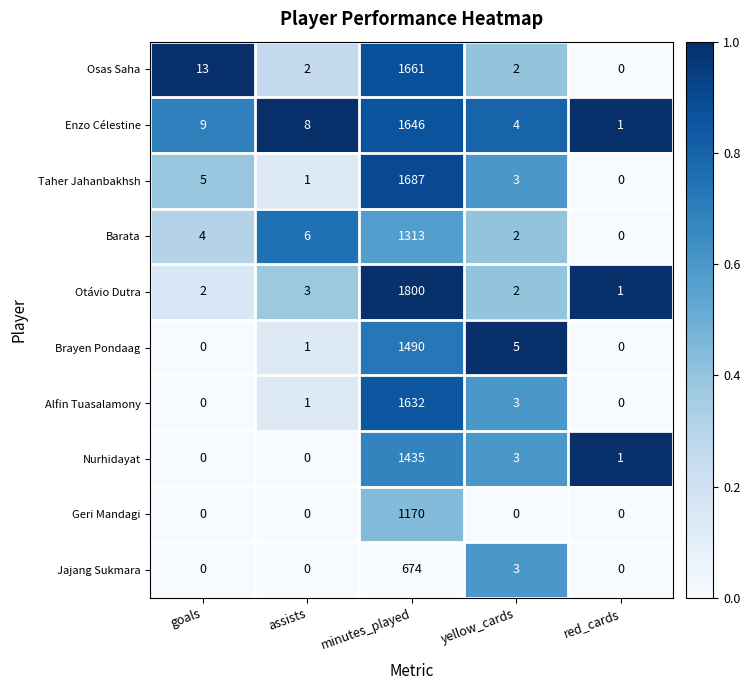

At how many categories does at least one series exceed 0?

5